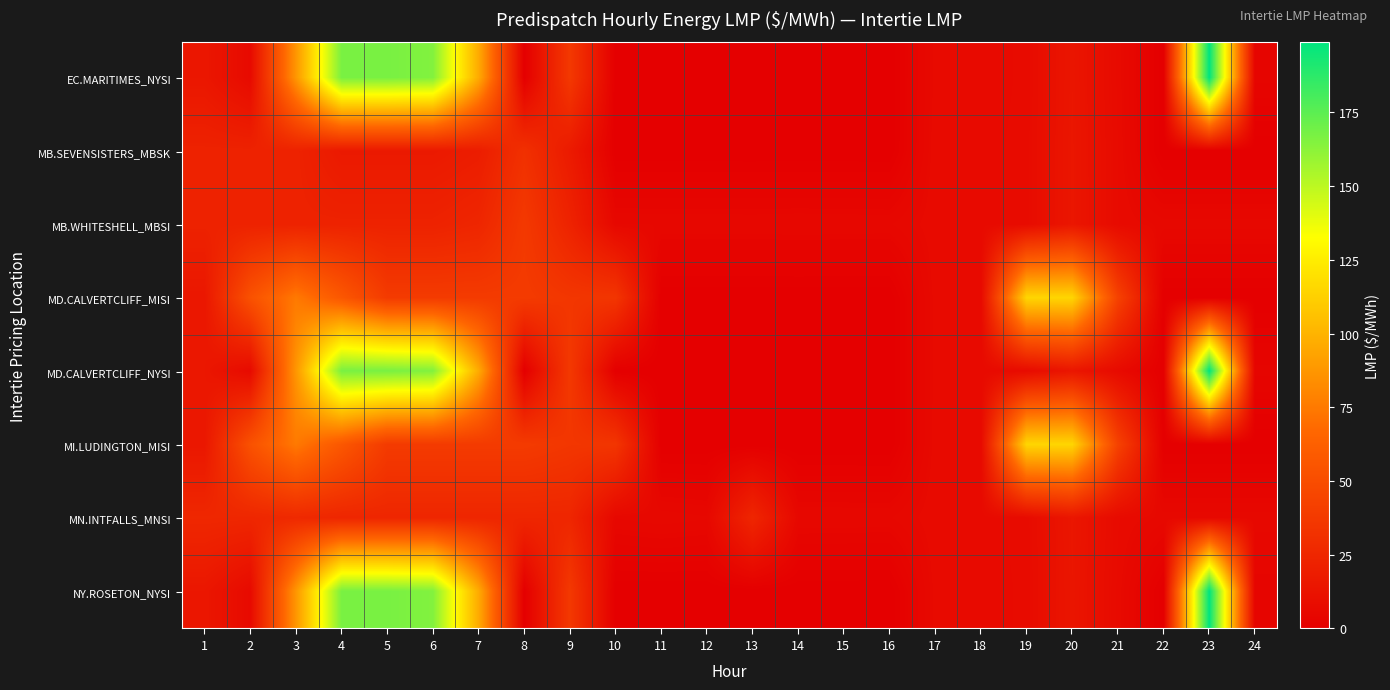

Reading left to right, list all the values displayed in this chart.

EC.MARITIMES_NYSI: 1=15.1	2=7.0	3=87.2	4=167.2	5=167.3	6=165.0	7=96.3	8=0.0	9=37.0	10=0.0	11=0.0	12=0.0	13=0.0	14=0.0	15=0.0	16=0.0	17=7.0	18=6.7	19=7.7	20=14.4	21=7.1	22=0.0	23=199.0	24=3.8
MB.SEVENSISTERS_MBSK: 1=22.6	2=22.6	3=22.6	4=16.7	5=16.7	6=16.8	7=19.1	8=31.7	9=17.4	10=0.0	11=0.0	12=0.0	13=0.0	14=0.0	15=0.0	16=0.0	17=7.3	18=7.0	19=7.8	20=14.6	21=7.4	22=0.0	23=0.0	24=0.0
MB.WHITESHELL_MBSI: 1=22.6	2=22.6	3=22.6	4=22.6	5=22.6	6=22.6	7=24.9	8=37.2	9=22.9	10=5.5	11=5.4	12=5.4	13=5.4	14=5.5	15=5.4	16=5.3	17=7.3	18=7.0	19=7.8	20=14.6	21=7.4	22=5.9	23=5.9	24=5.9
MD.CALVERTCLIFF_MISI: 1=15.2	2=53.0	3=74.9	4=57.0	5=38.5	6=38.5	7=38.5	8=38.5	9=35.6	10=35.0	11=0.0	12=0.0	13=0.0	14=0.0	15=0.0	16=0.0	17=7.0	18=6.8	19=114.9	20=114.9	21=43.0	22=0.0	23=0.0	24=0.0
MD.CALVERTCLIFF_NYSI: 1=15.2	2=7.1	3=87.3	4=167.2	5=167.3	6=165.0	7=96.3	8=0.0	9=37.0	10=0.0	11=0.0	12=0.0	13=0.0	14=0.0	15=0.0	16=0.0	17=7.0	18=6.8	19=7.7	20=14.5	21=7.2	22=0.0	23=199.0	24=3.8
MI.LUDINGTON_MISI: 1=15.4	2=53.1	3=75.0	4=57.0	5=38.5	6=38.5	7=38.5	8=38.5	9=35.6	10=35.0	11=0.0	12=0.0	13=0.0	14=0.0	15=0.0	16=0.0	17=7.1	18=6.8	19=115.0	20=115.0	21=43.0	22=0.0	23=0.0	24=0.0
MN.INTFALLS_MNSI: 1=25.9	2=25.4	3=27.0	4=25.0	5=25.0	6=25.0	7=25.0	8=25.0	9=25.0	10=5.5	11=6.0	12=5.5	13=25.0	14=5.5	15=5.4	16=5.3	17=7.4	18=7.0	19=7.8	20=14.6	21=7.5	22=5.9	23=5.9	24=5.9
NY.ROSETON_NYSI: 1=15.1	2=7.0	3=87.2	4=167.2	5=167.3	6=165.0	7=96.3	8=0.0	9=37.0	10=0.0	11=0.0	12=0.0	13=0.0	14=0.0	15=0.0	16=0.0	17=7.0	18=6.7	19=7.7	20=14.4	21=7.1	22=0.0	23=199.0	24=3.8